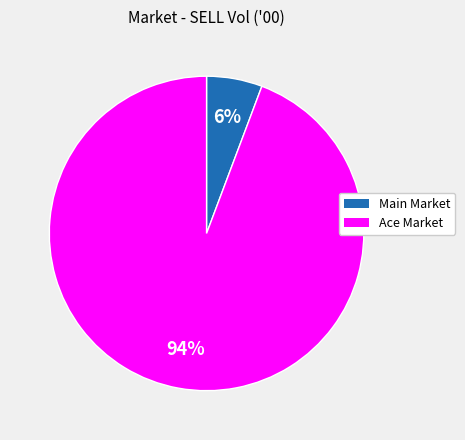

Is there a majority slice in this chart?

Yes